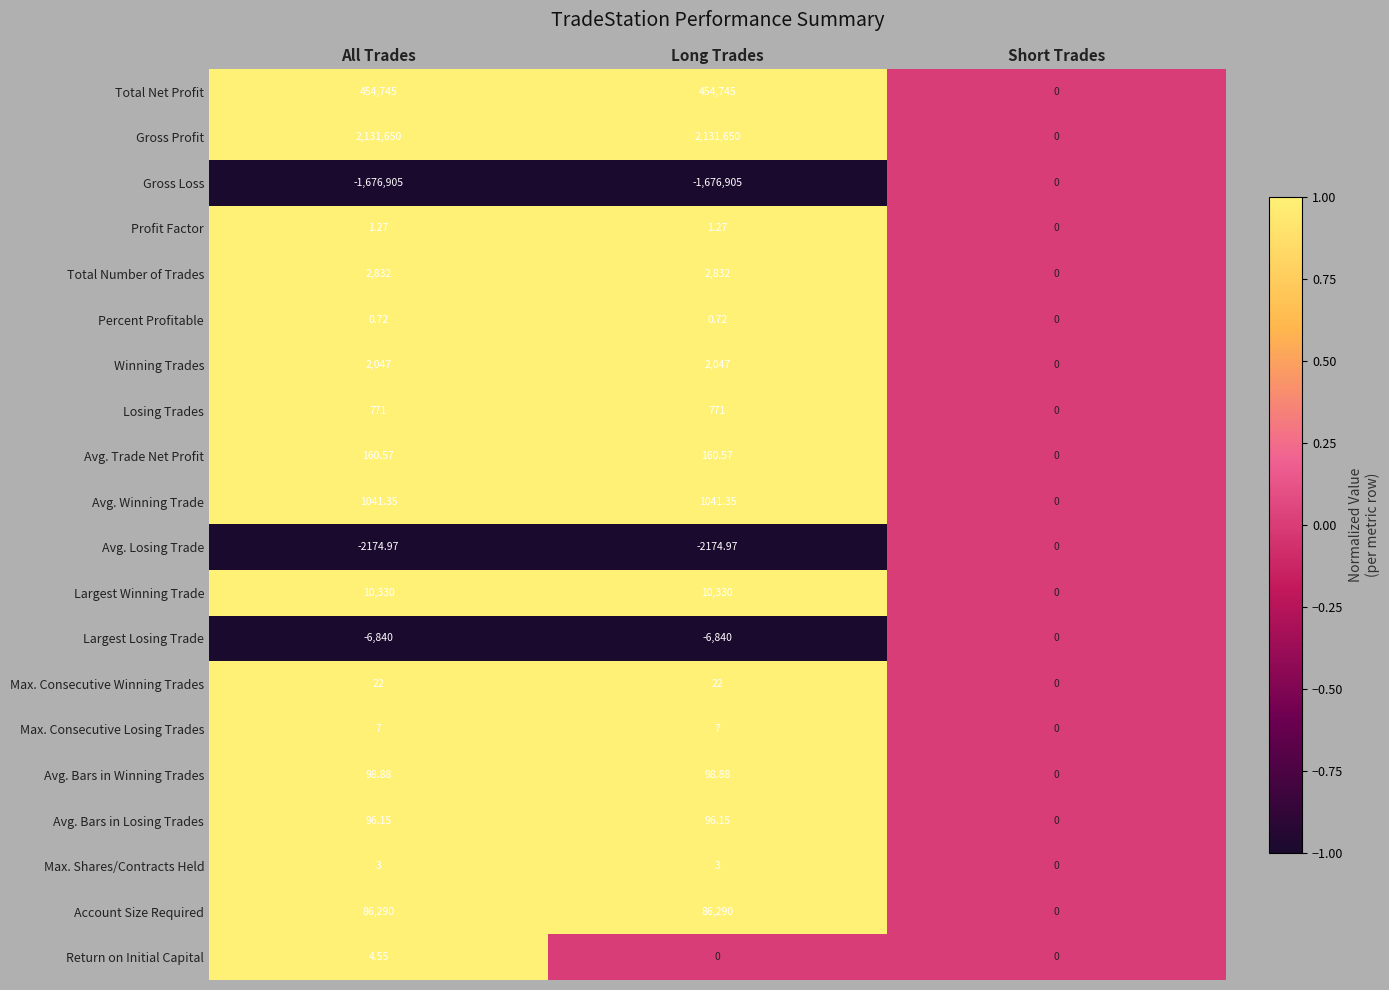

Where is Avg. Bars in Winning Trades nearest to the value 49?

Short Trades